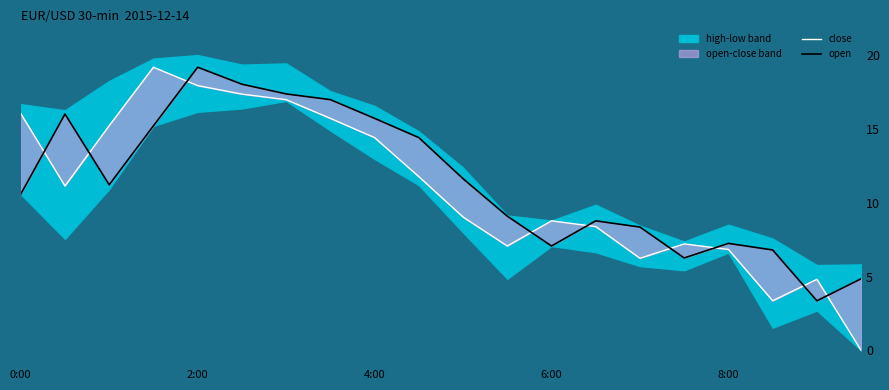

The value of close at 18 is 8.6. True or false?

False